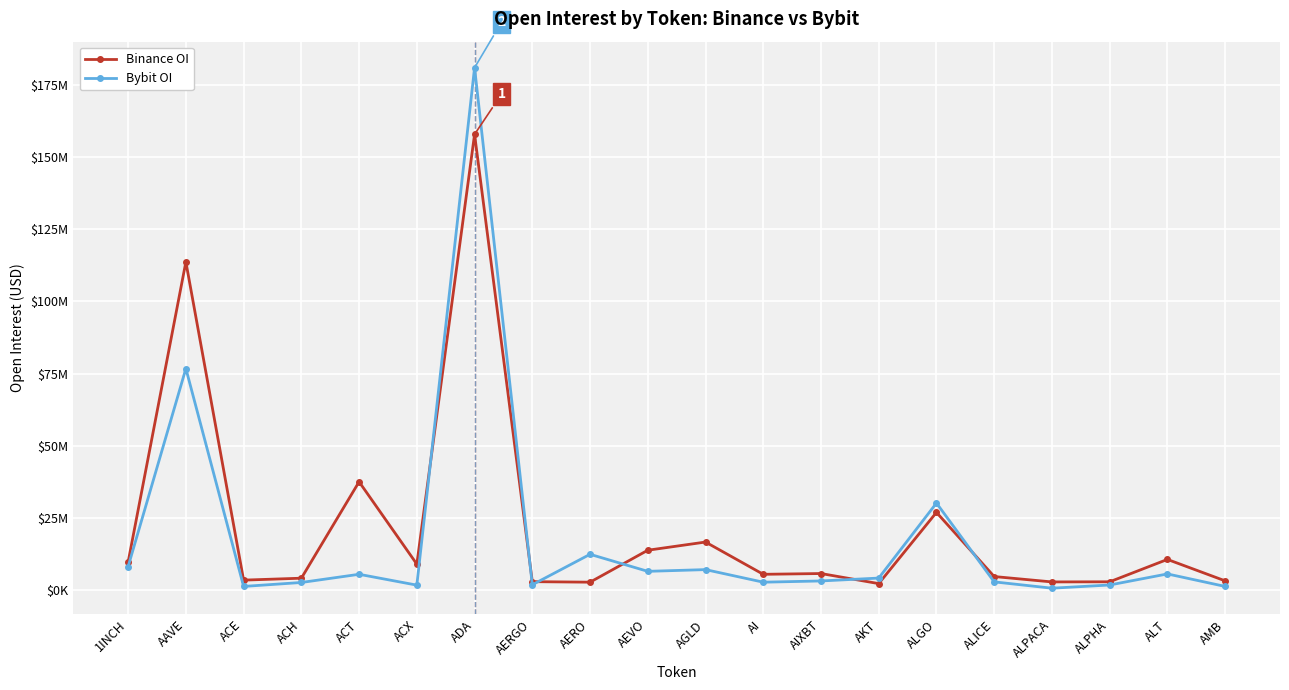

Does the chart have visible grid lines?

Yes